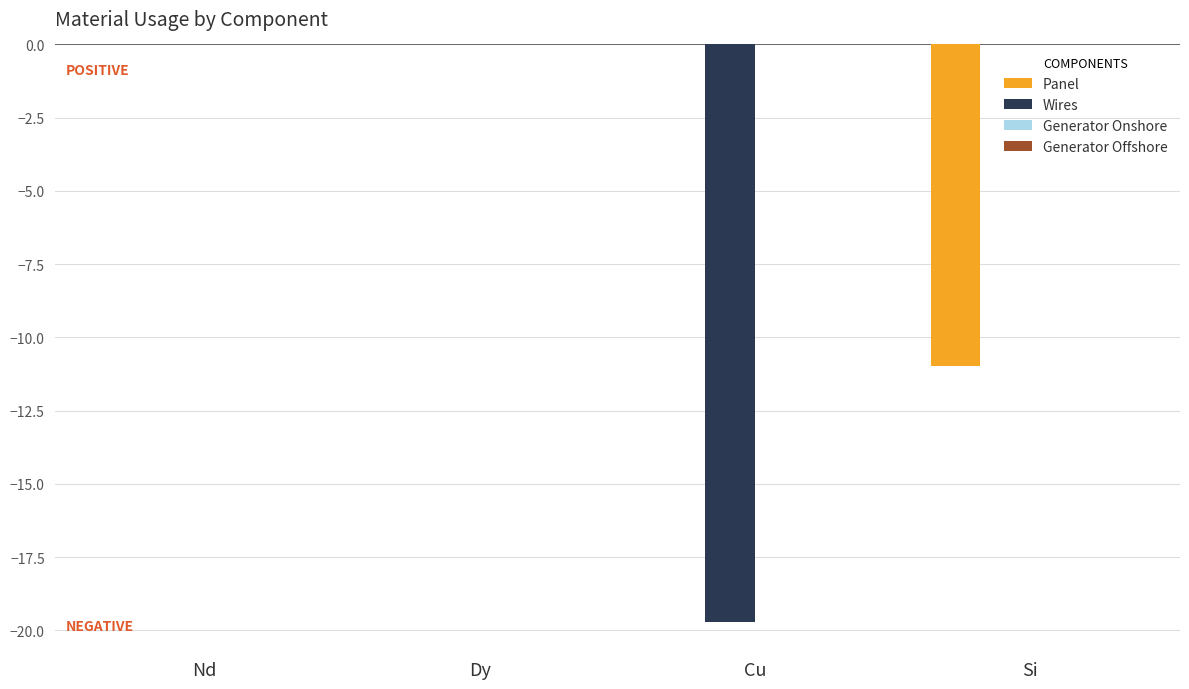

The Panel series shows -7.4 at Cu. True or false?

False